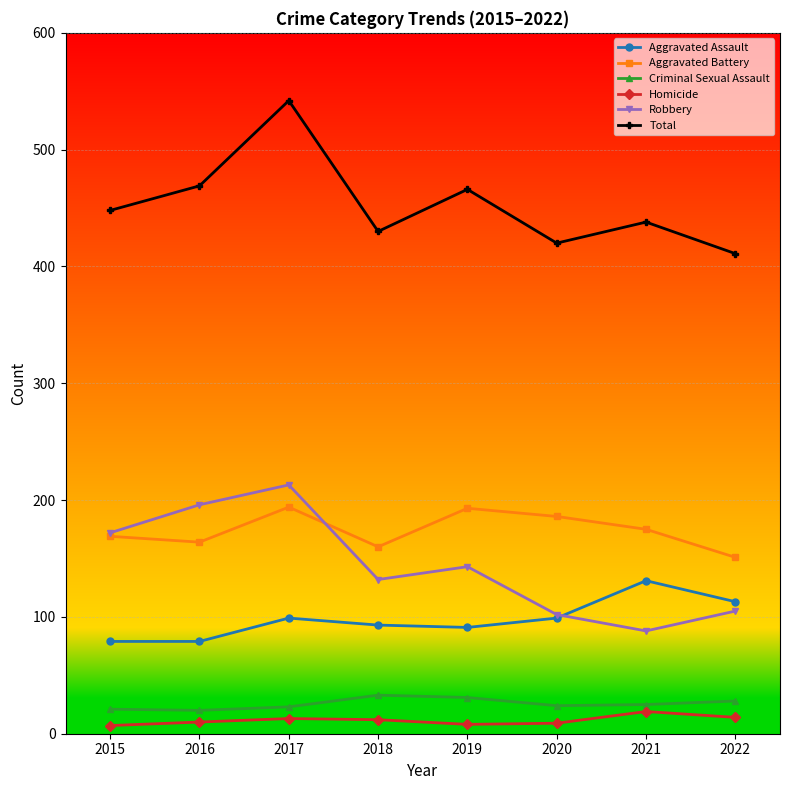

True or false: Robbery has more than 2 interior local peaks.

False